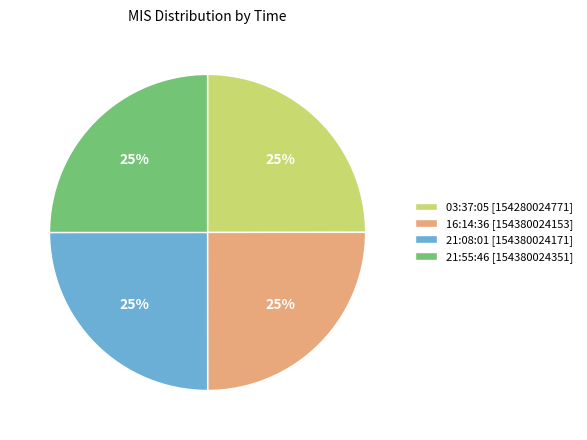

To the nearest percent, what is the combined percentage of 21:55:46 and 16:14:36?

50%